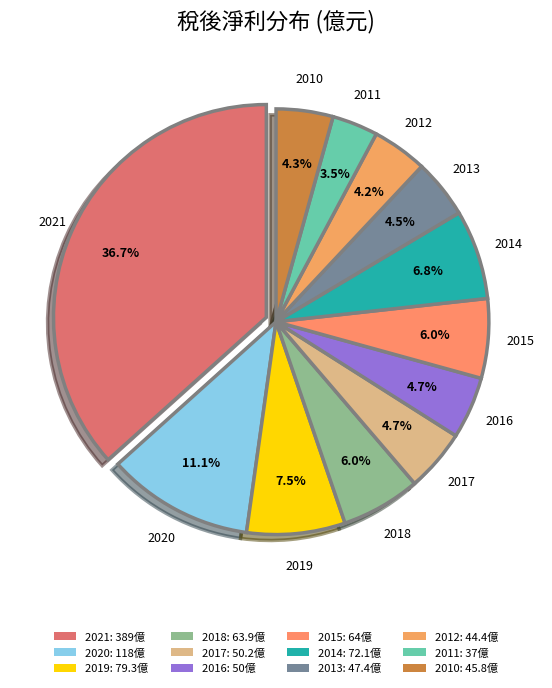

Does 2010 represent more than half of the total?

No